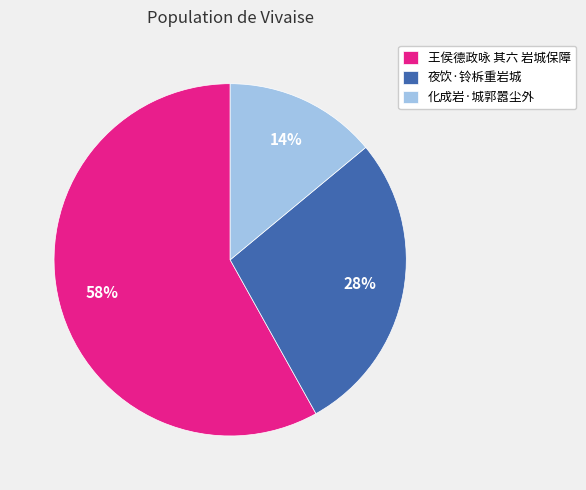

To the nearest percent, what is the average slice percentage?

33%